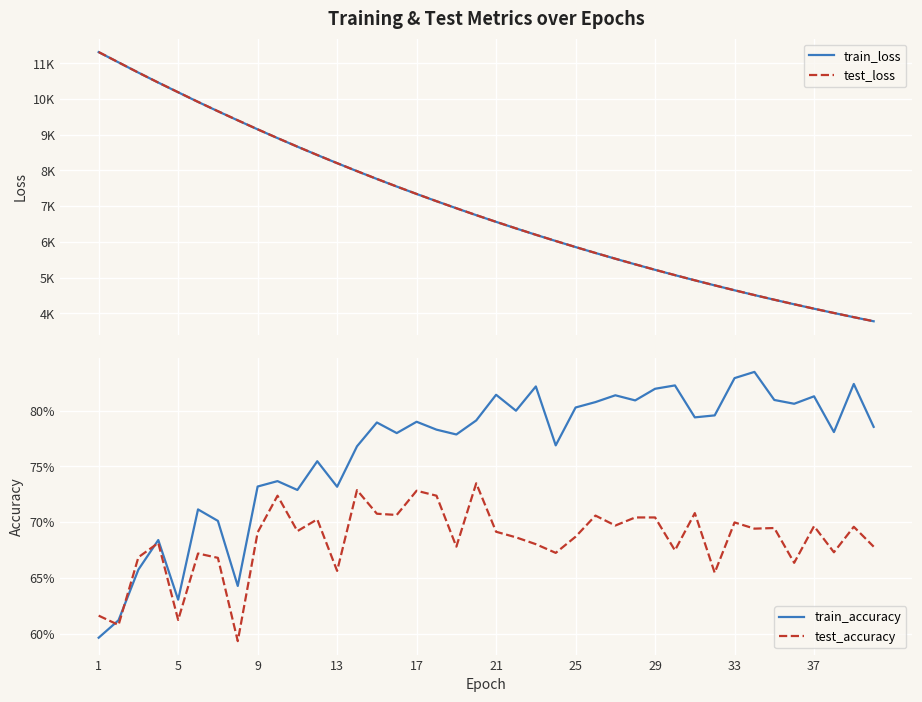

What are all the series names shown in the legend?

train_loss, test_loss, train_accuracy, test_accuracy